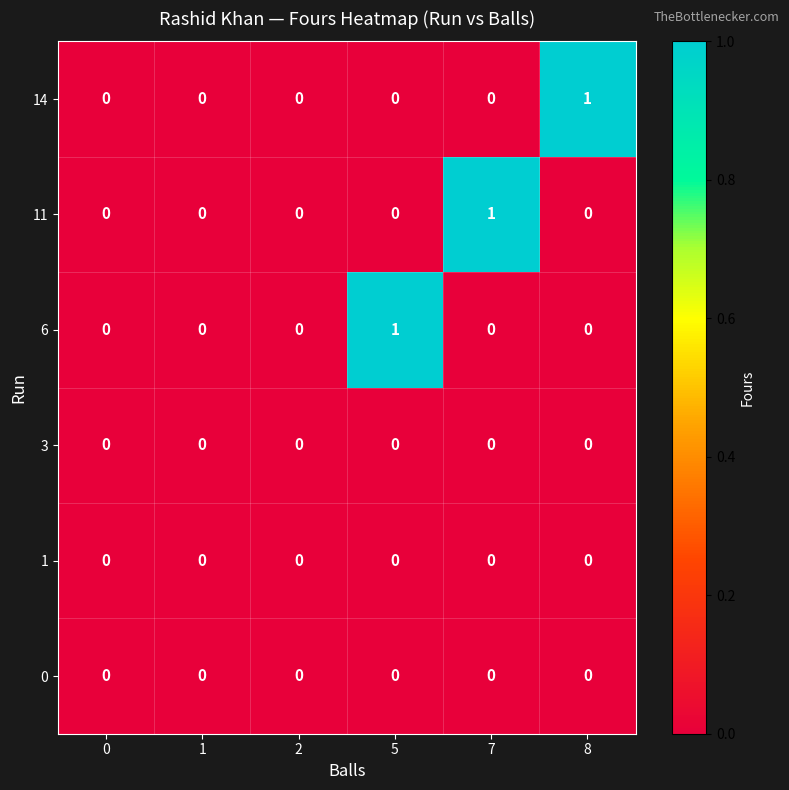

The 6 series shows 0 at 8. True or false?

True